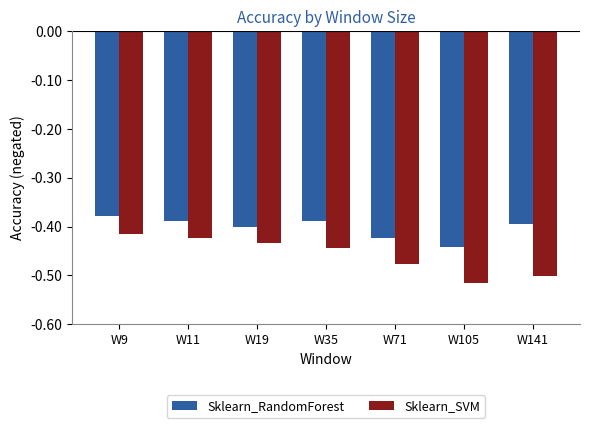

Which category has the lowest value across all series?

W105